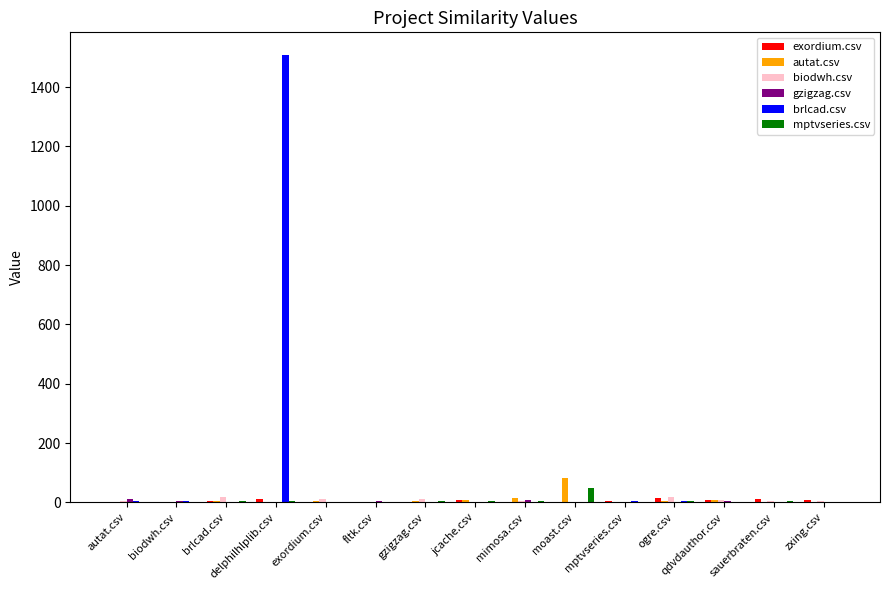

Between delphilhlplib.csv and sauerbraten.csv, which series saw the biggest shift?

brlcad.csv